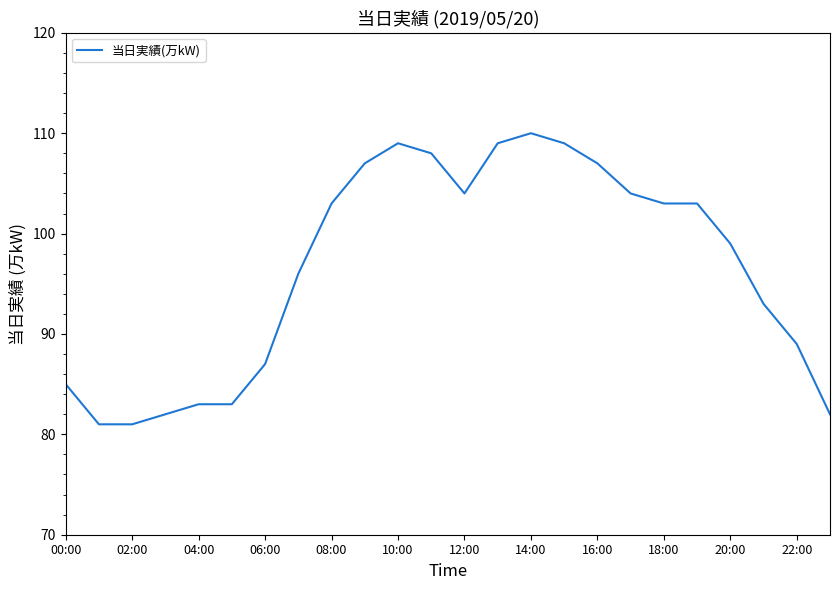

What is the greatest value displayed?

110